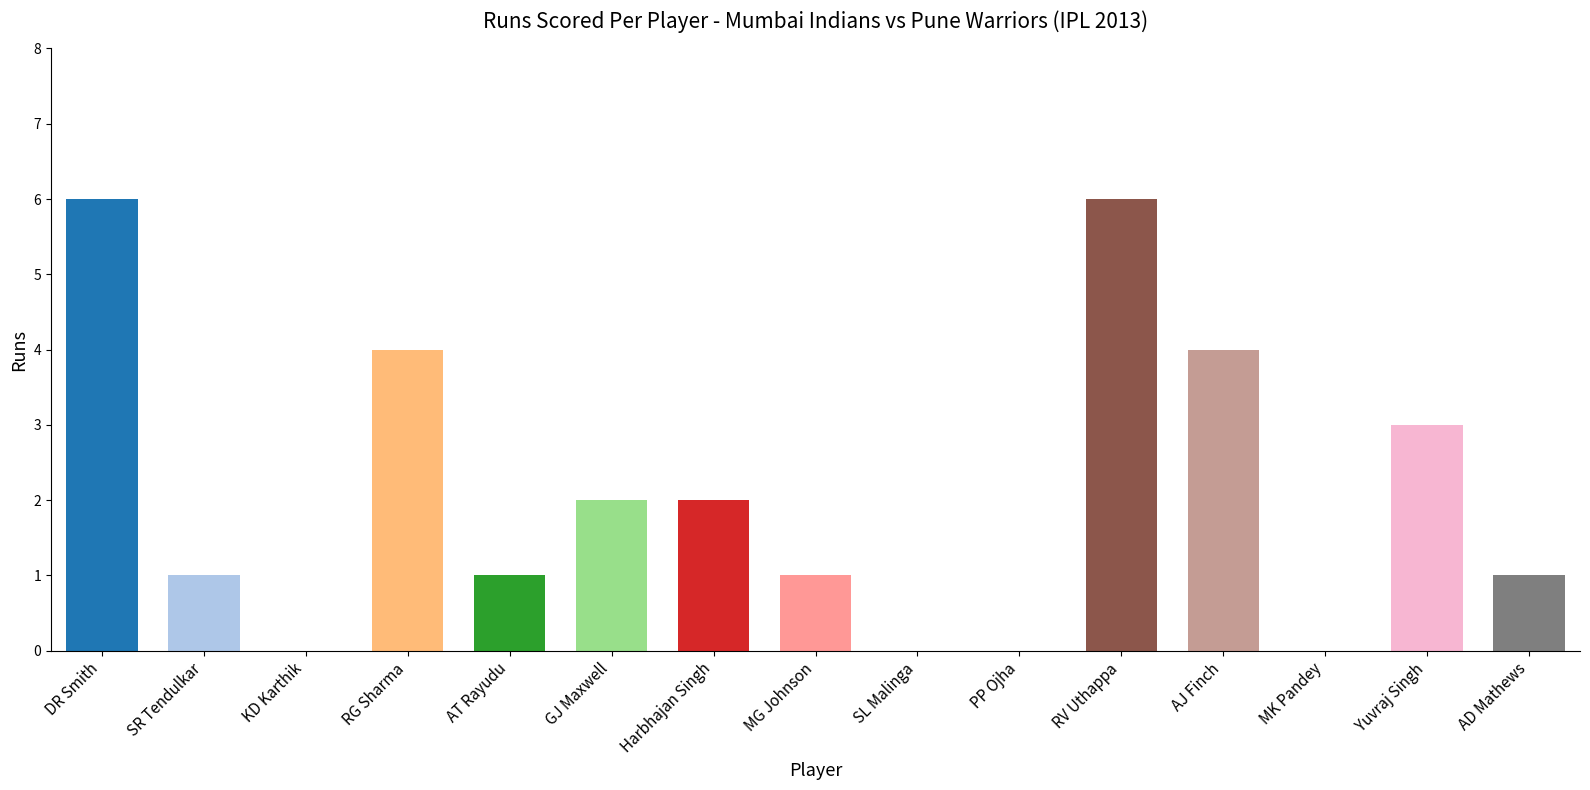

Reading right to left, transcribe all the data shown in this chart.

1	3	0	4	6	0	0	1	2	2	1	4	0	1	6